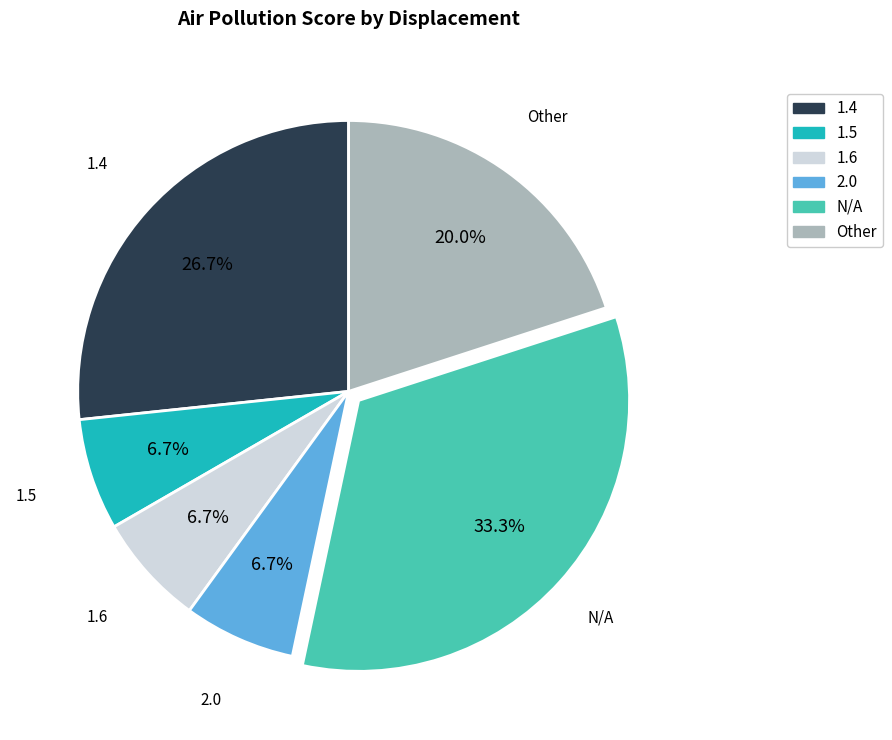

To the nearest percent, what is the difference between the Other and 2.0 slice percentages?

13%